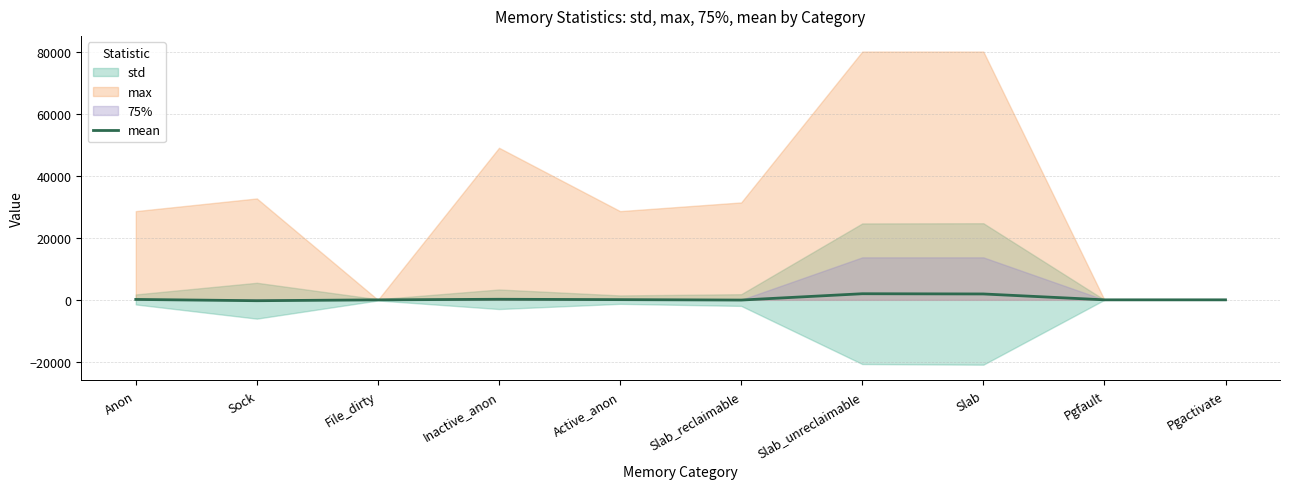

Where does the data first go above 64?

Anon